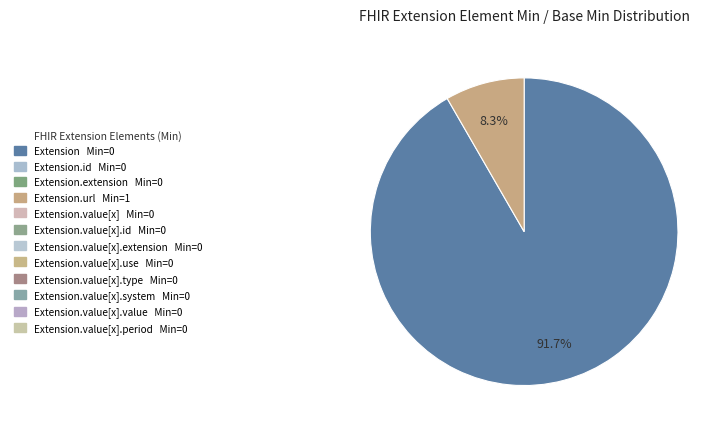

Is there any slice that represents more than half of the pie?

Yes